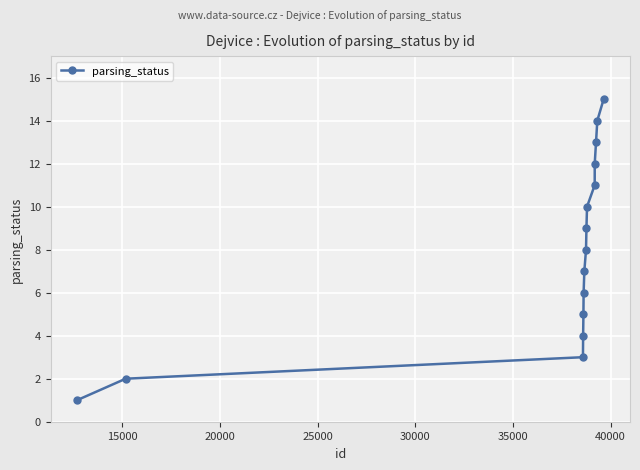

What is the greatest value displayed?

15